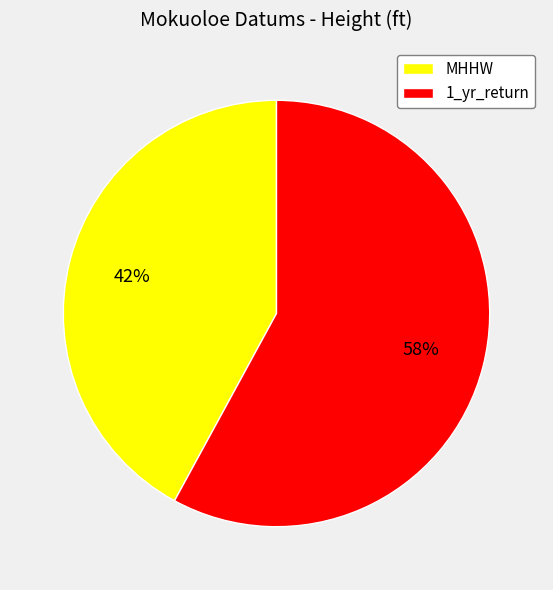

Do MHHW and 1_yr_return together represent more than half of the pie?

Yes